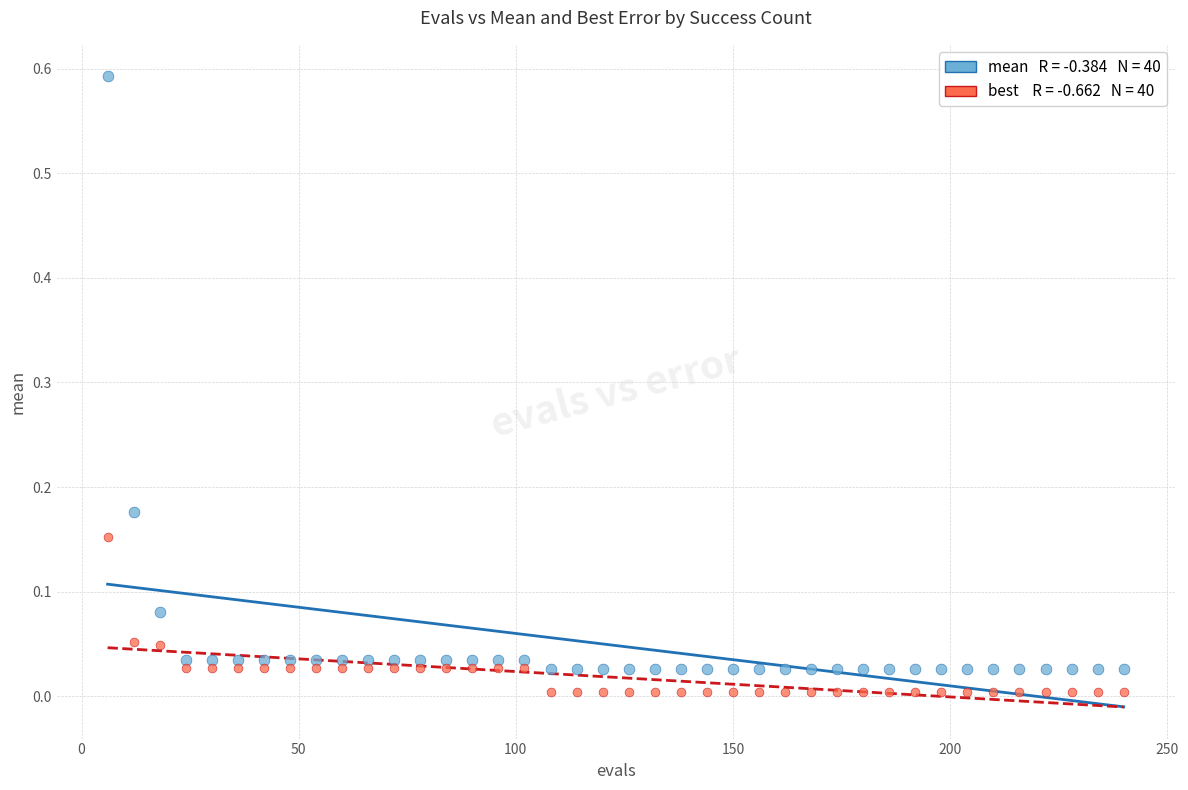

Count the number of points in this scatter plot.

80